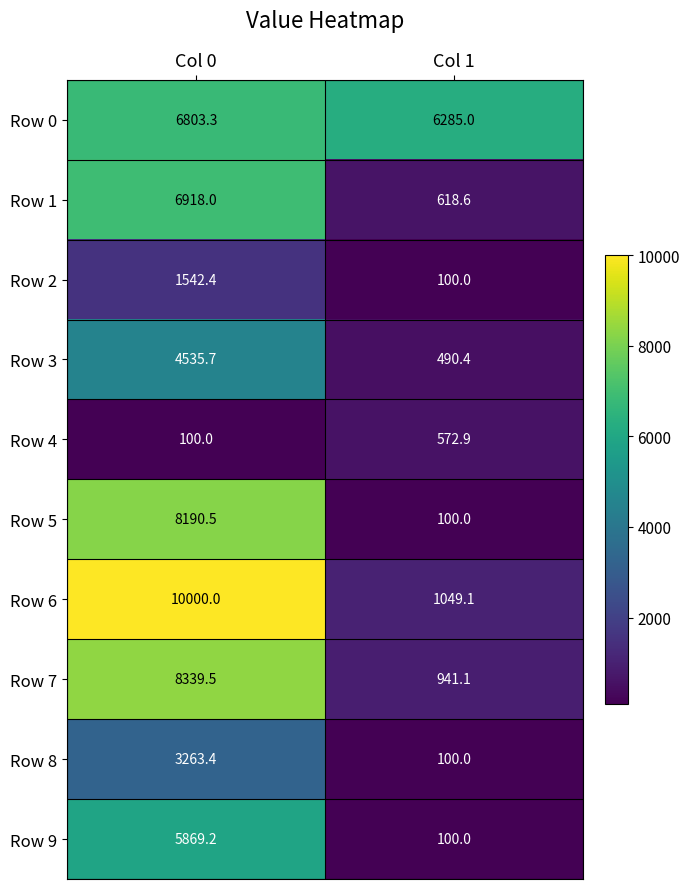

The Row 2 series shows 169.4 at Col 1. True or false?

False